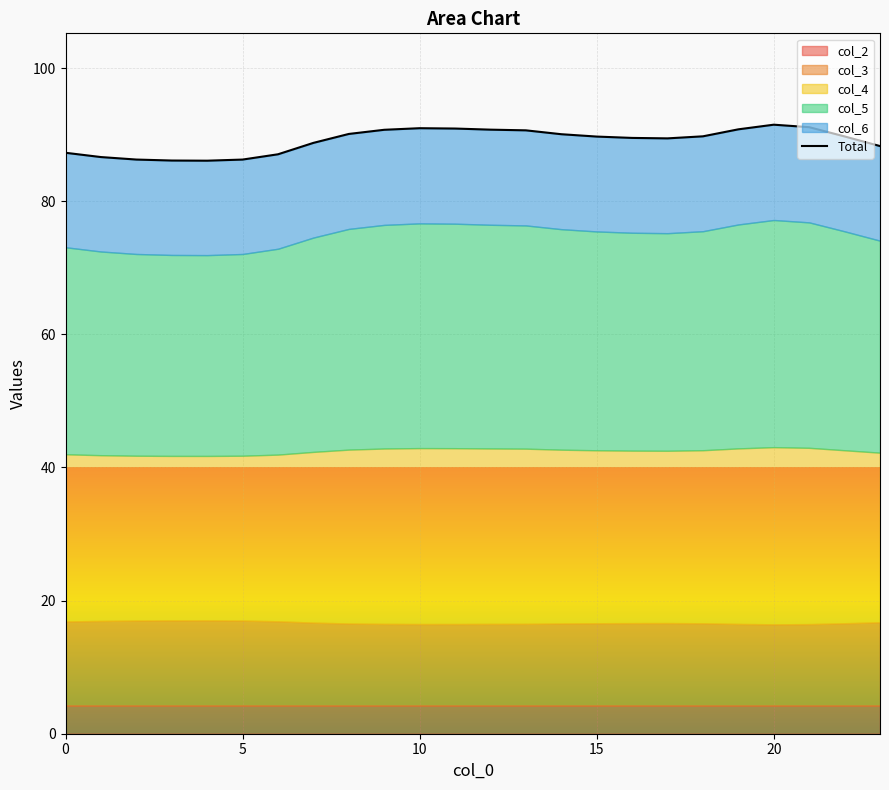

Is it true that the value at 20 is 91.5?

True